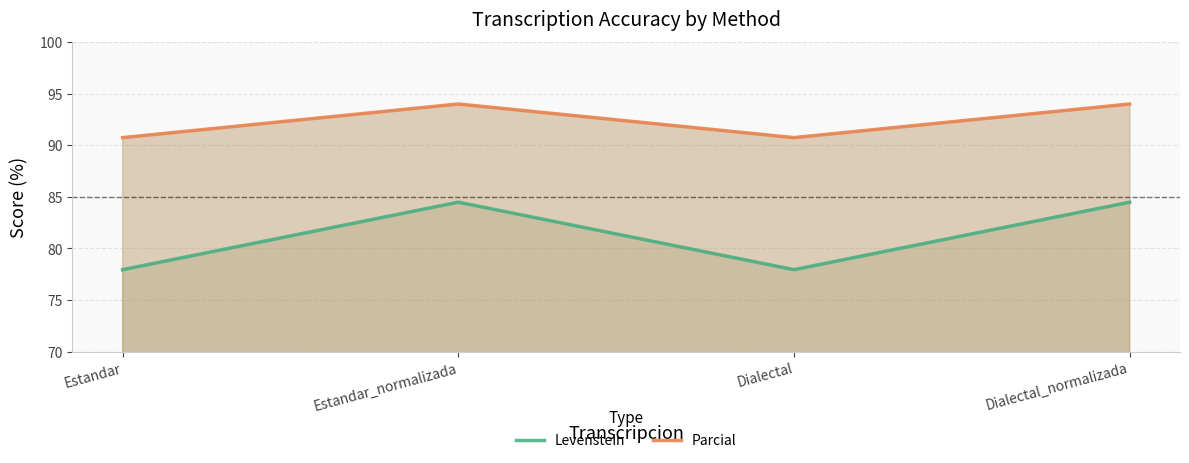

Rank the series by their average value, from highest to lowest.

Parcial, Levenstein